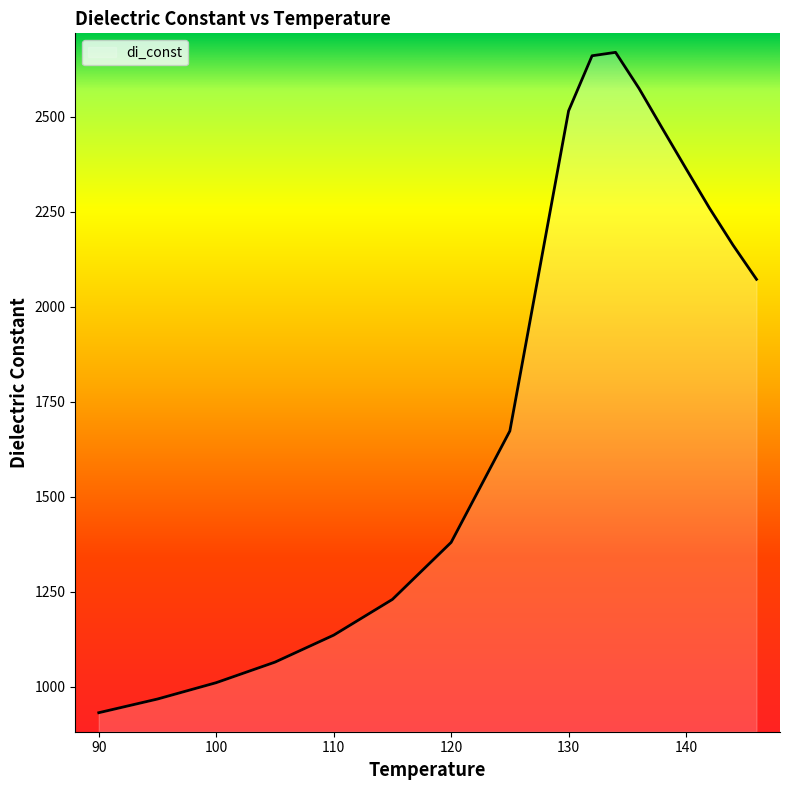

What is the maximum value shown in the chart?

2669